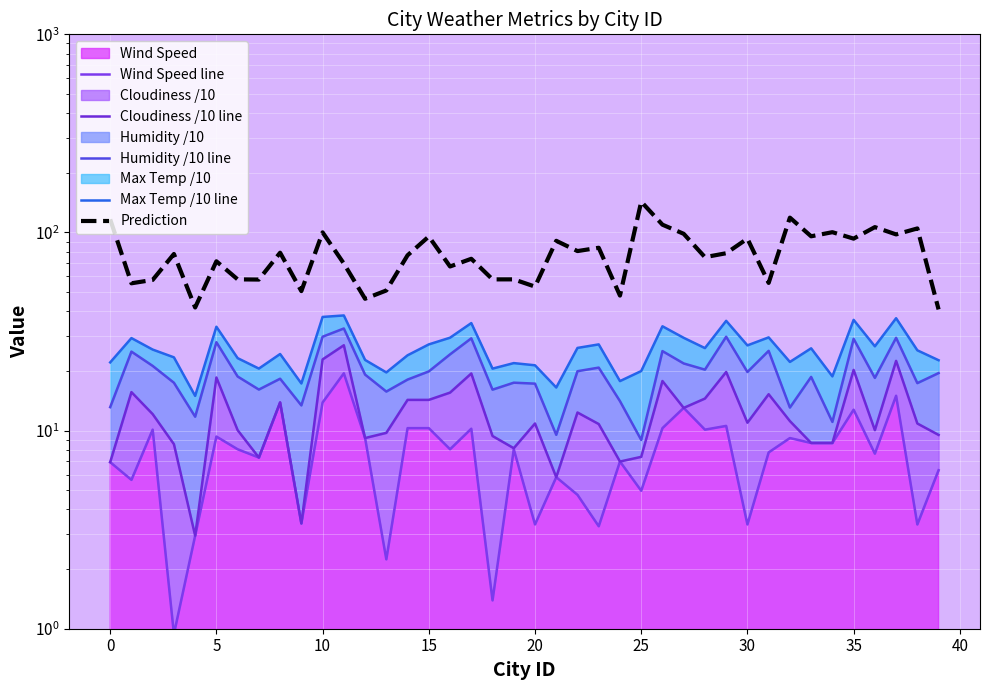

Where is Max Temp /10 line nearest to the value 26?

33